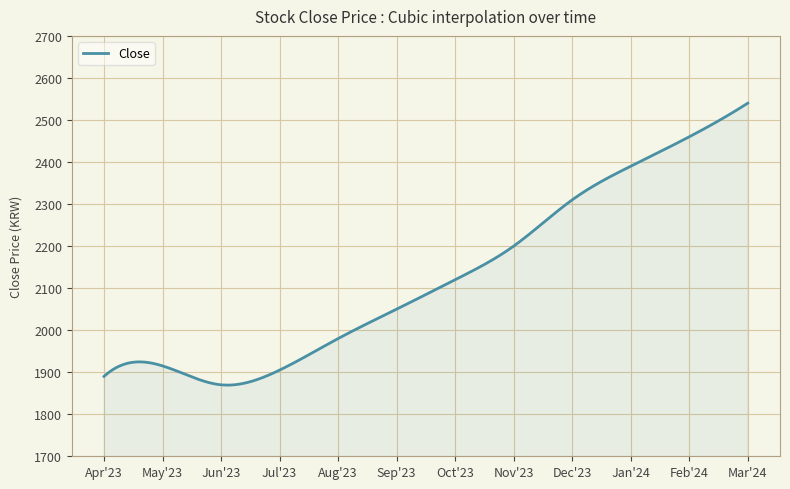

What is the greatest value displayed?

2540.0